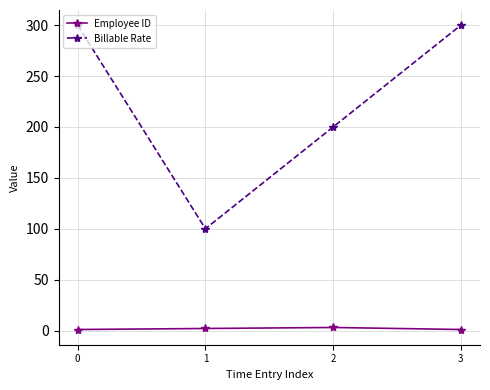

True or false: Billable Rate has more than 0 interior local peaks.

False